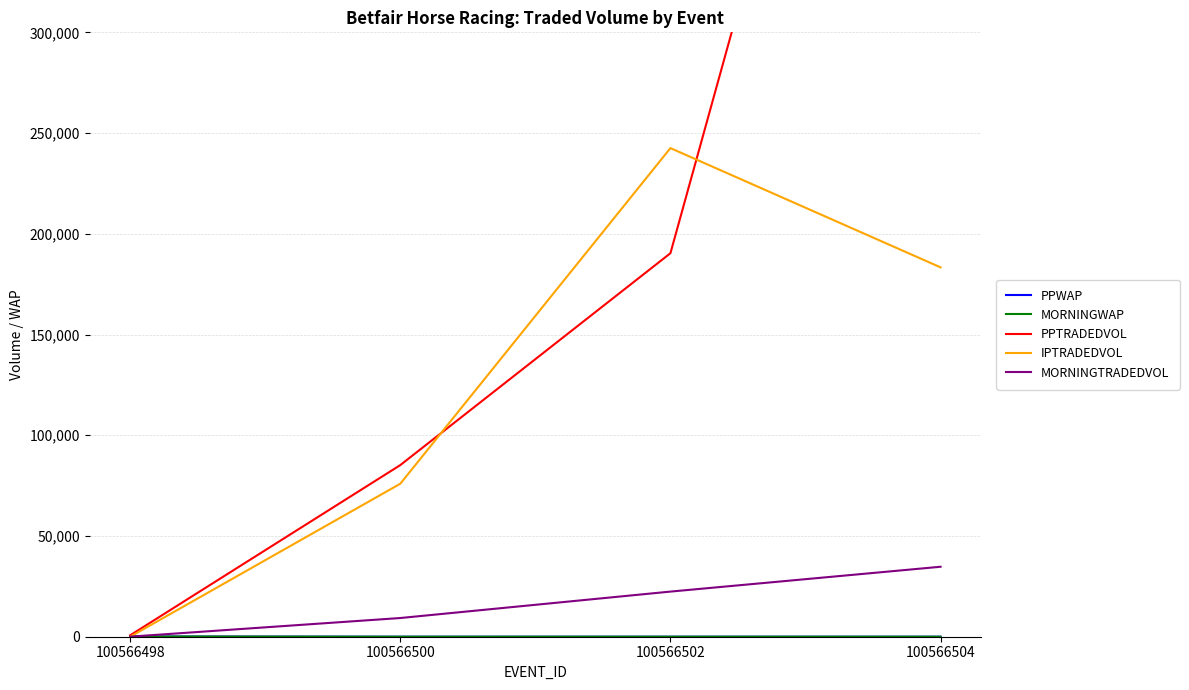

What is the total value across all series at 100566498?

985.1